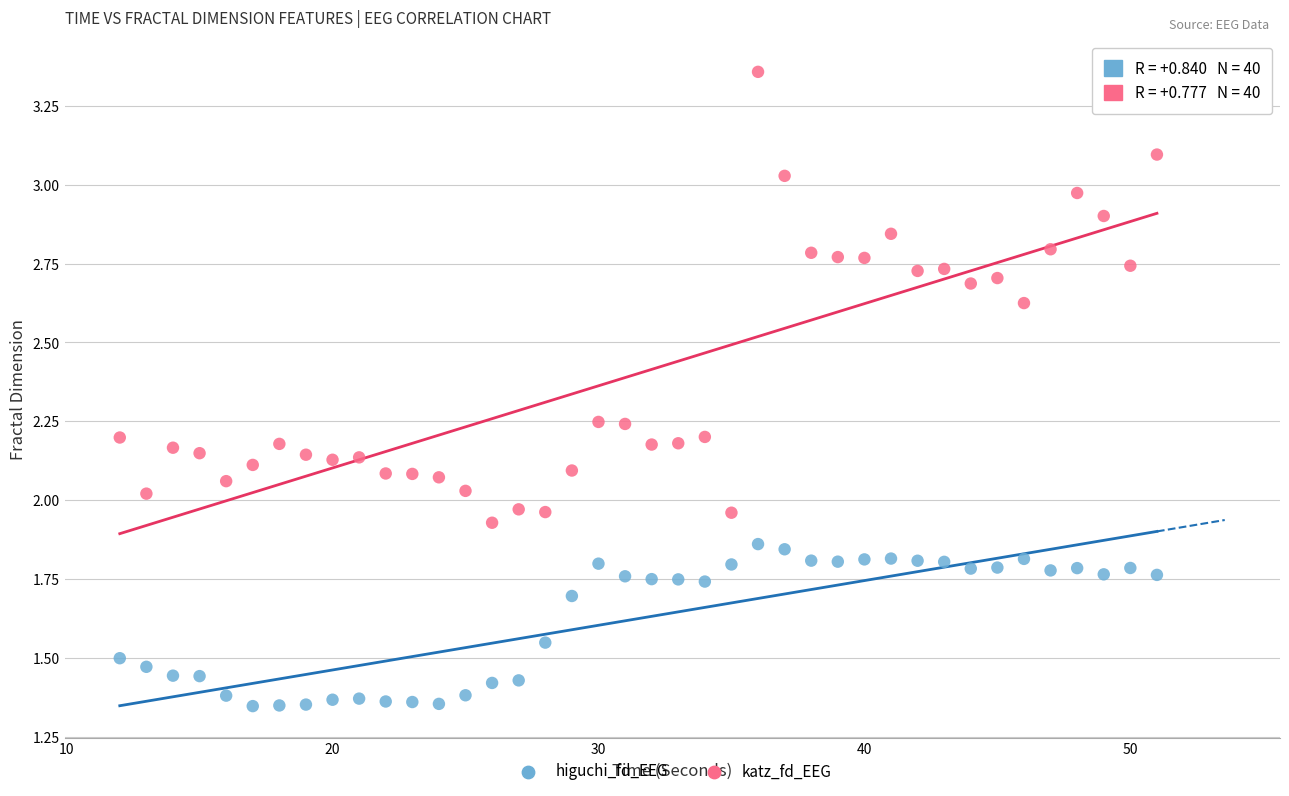

What are all the series names shown in the legend?

higuchi_fd_EEG, katz_fd_EEG